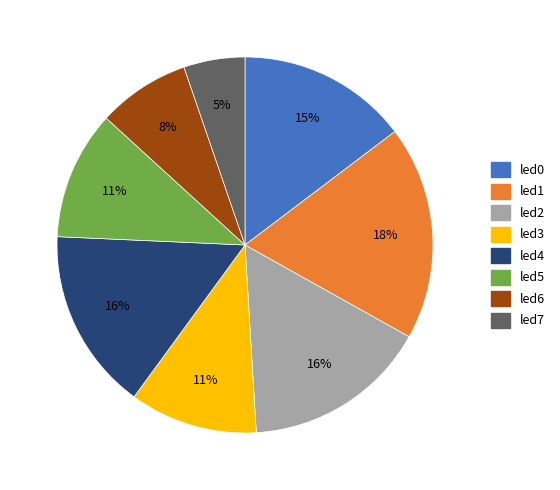

To the nearest percent, what is the average slice percentage?

12%